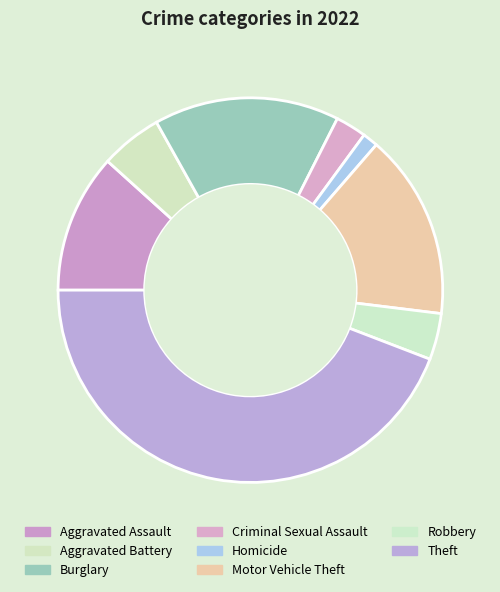

Between Aggravated Battery and Motor Vehicle Theft, which is larger?

Motor Vehicle Theft